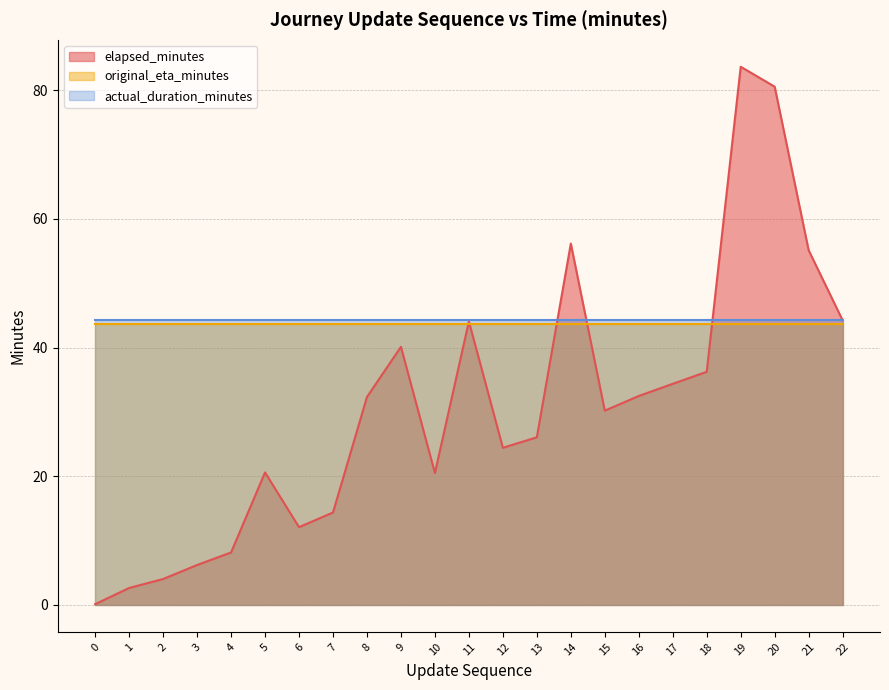

What is the smallest value displayed?

0.1